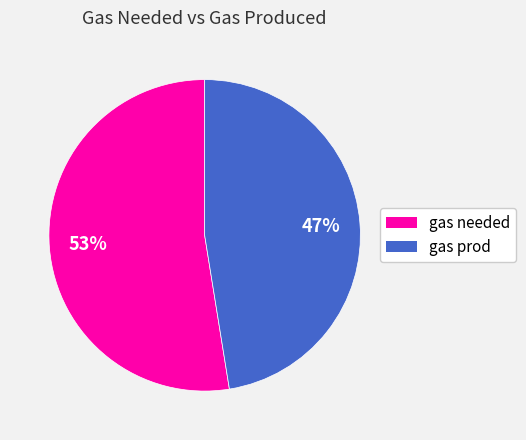

Is there a majority slice in this chart?

Yes